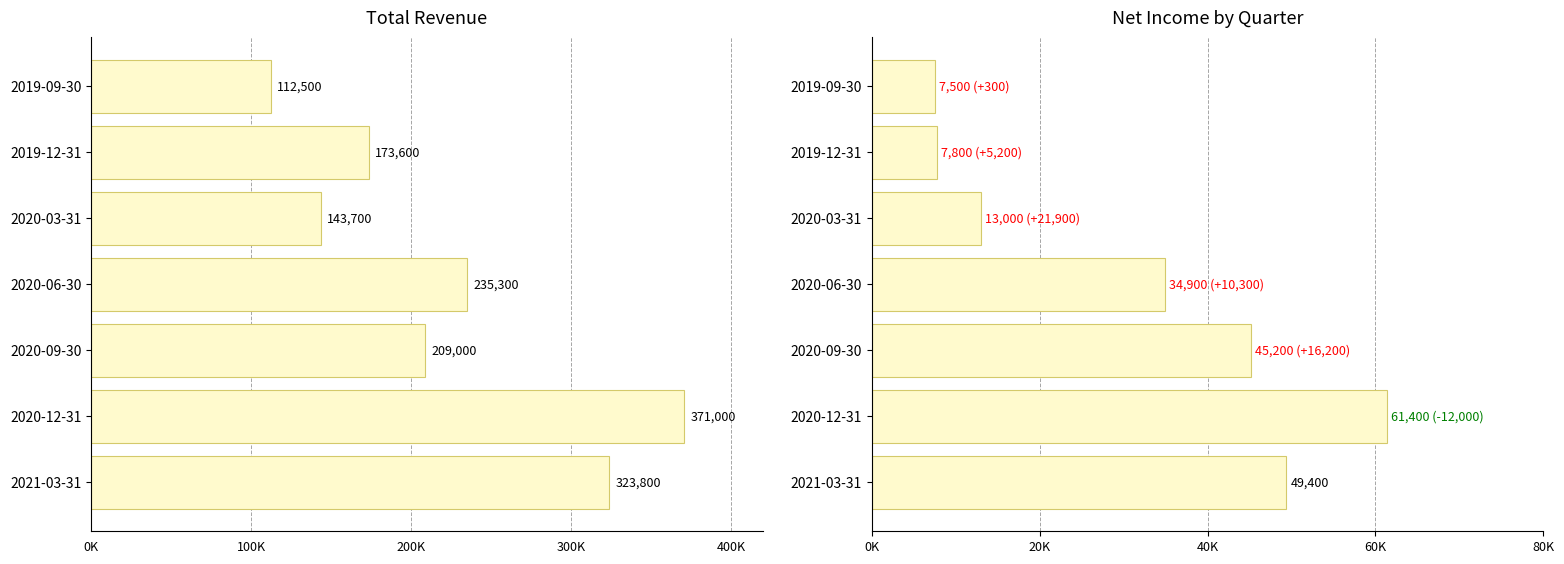

How many groups of bars are there?

7